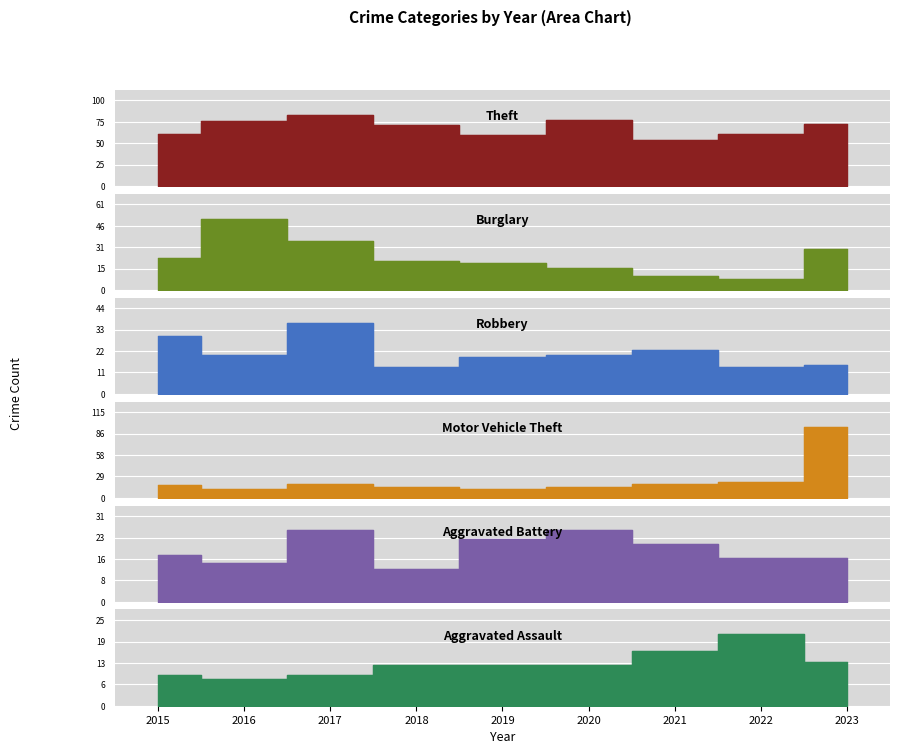

Which series ends up on top after the final intersection of Motor Vehicle Theft and Burglary?

Motor Vehicle Theft